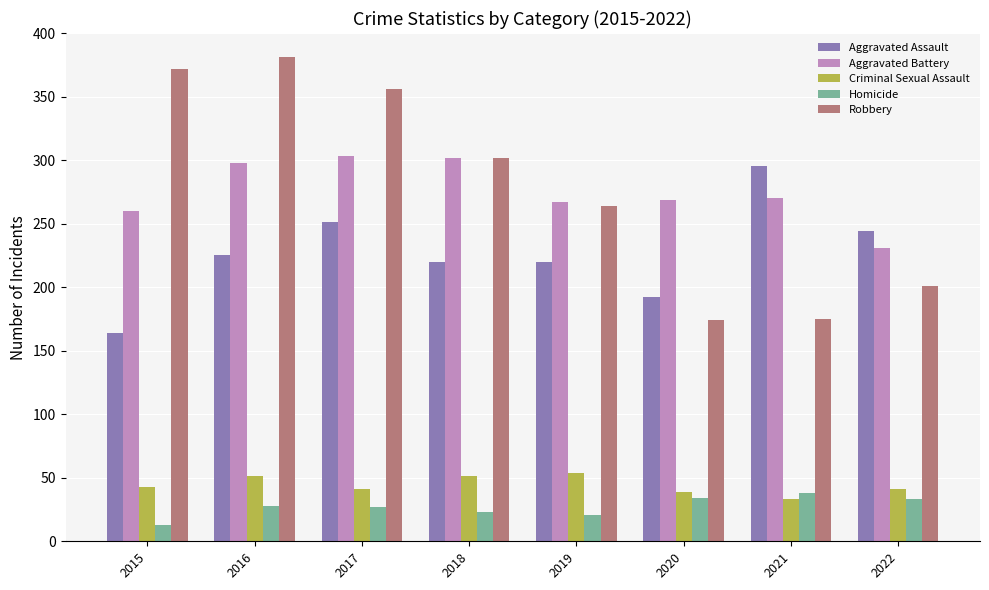

Are the bars horizontal?

No